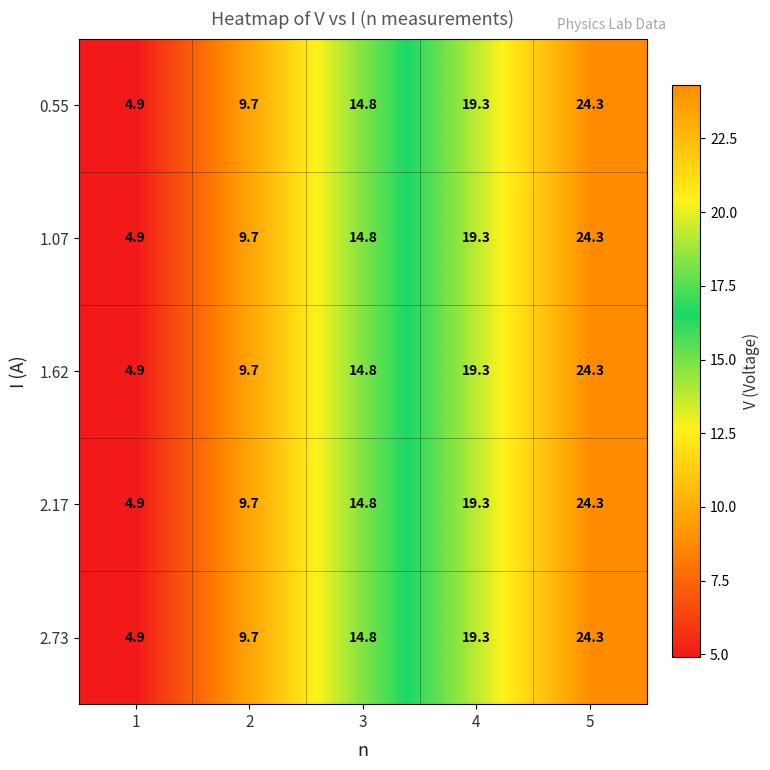

Read the 2.73 value at 4.

19.3